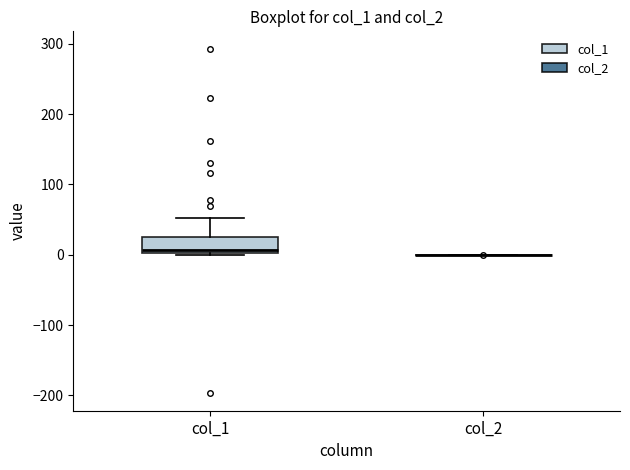

Reading left to right, transcribe this box plot: for each box, give where its median line is, the range the box spans, and where its two whiskers end, as read against the y-axis. The values are not printed on the chart, so give them approximately, as read against the axis.

col_1: median 10, box 0 to 20, whiskers 0 to 50
col_2: box collapsed to a line at 0, whiskers 0 to 0